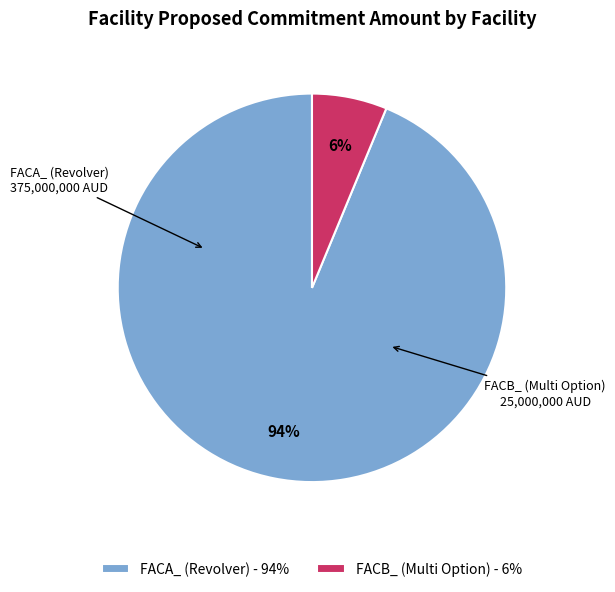

Does FACA_ (Revolver) account for over 50% of the chart?

Yes